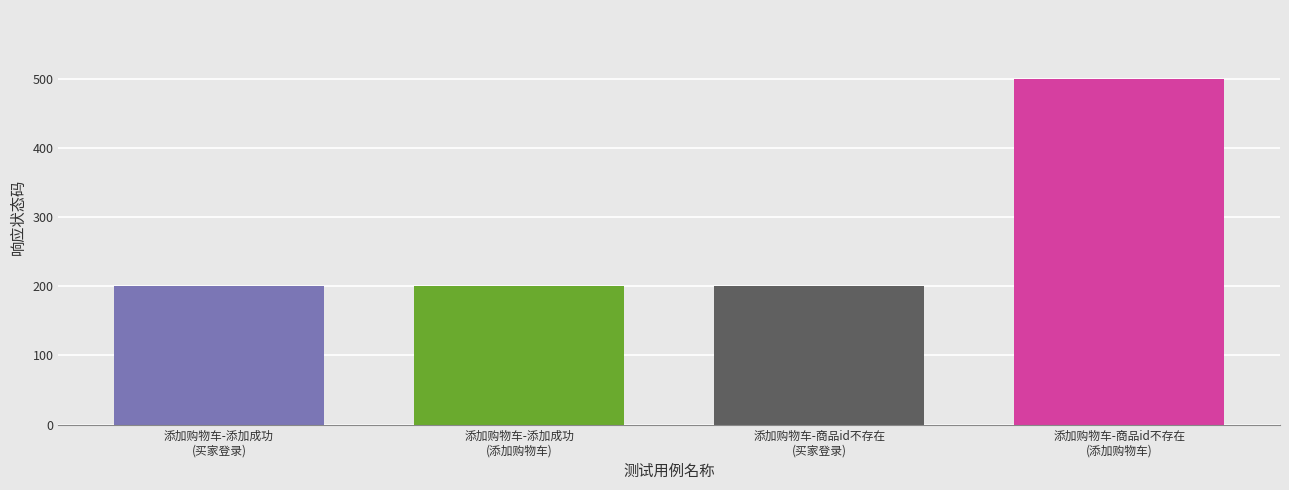

What is the minimum value shown in the chart?

200